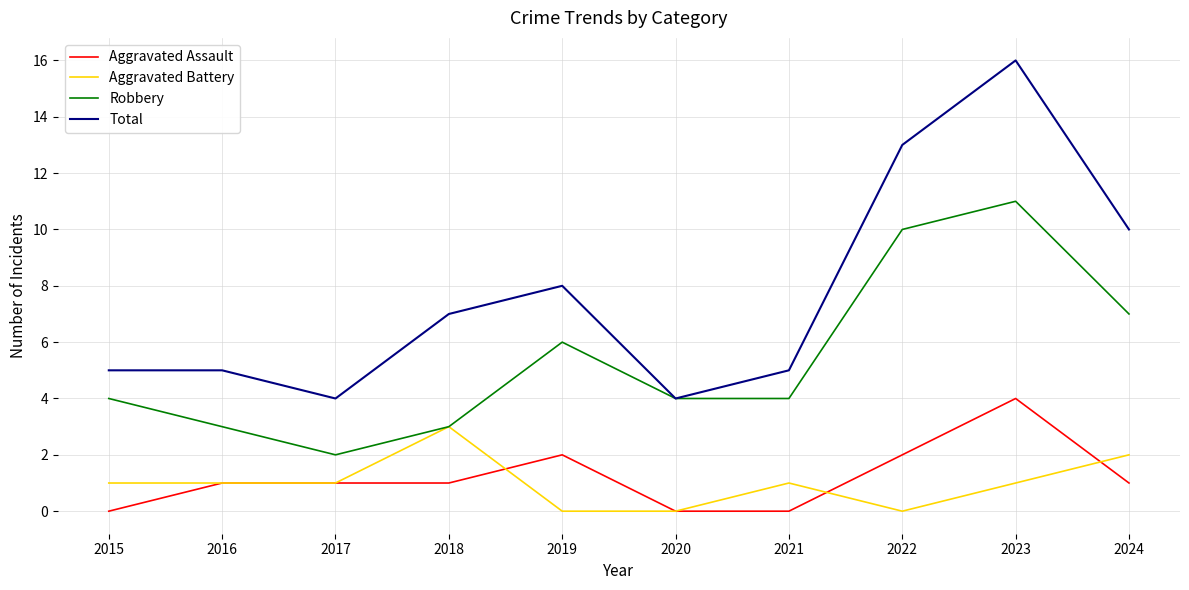

Is the value of Aggravated Assault at 2021 greater than the value of Total at 2018?

No